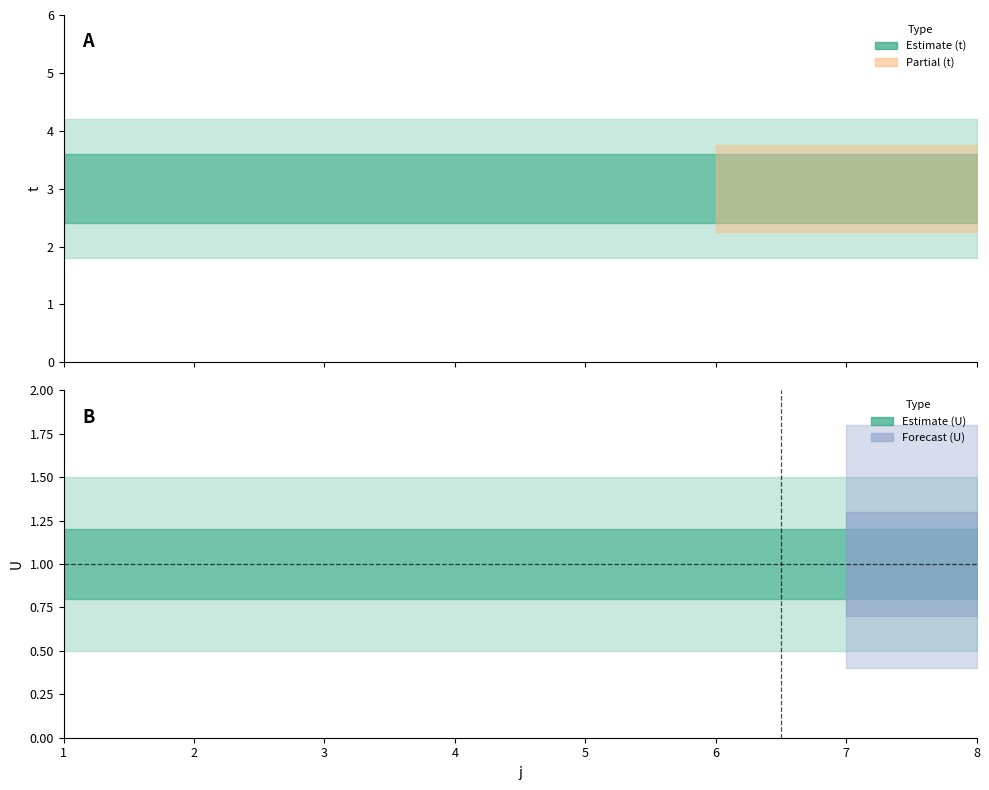

Where is t nearest to the value 3?

1